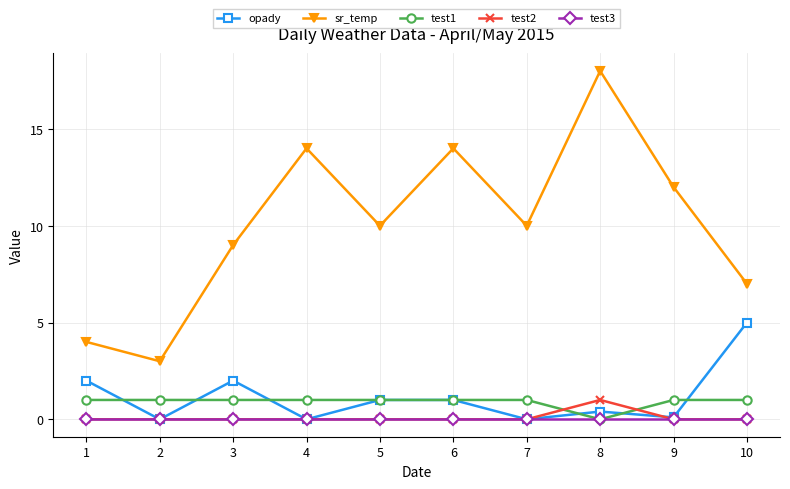

True or false: opady has a value of -2.7 at 7.

False